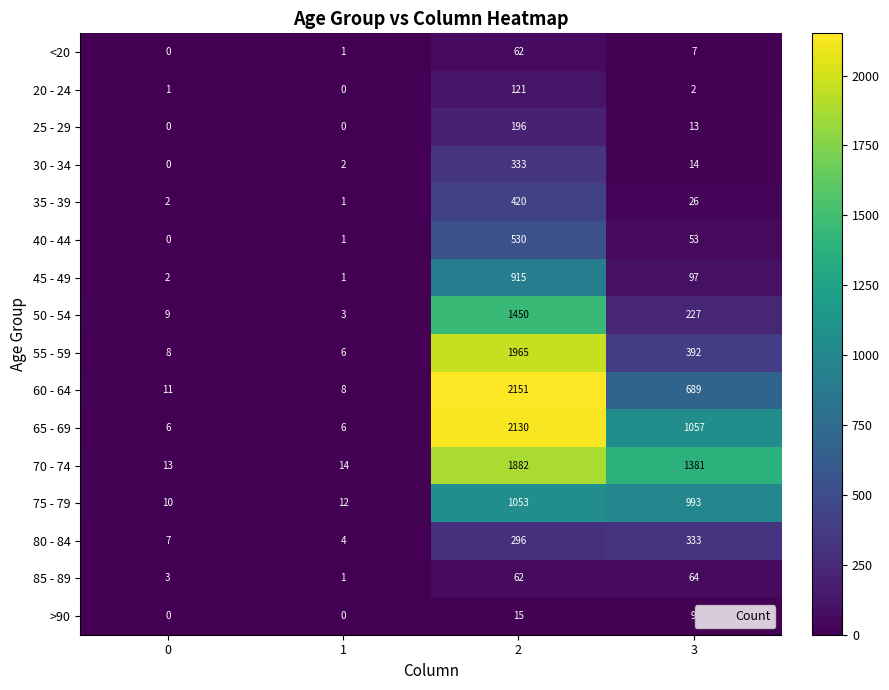

Count the number of data series in this chart.

16